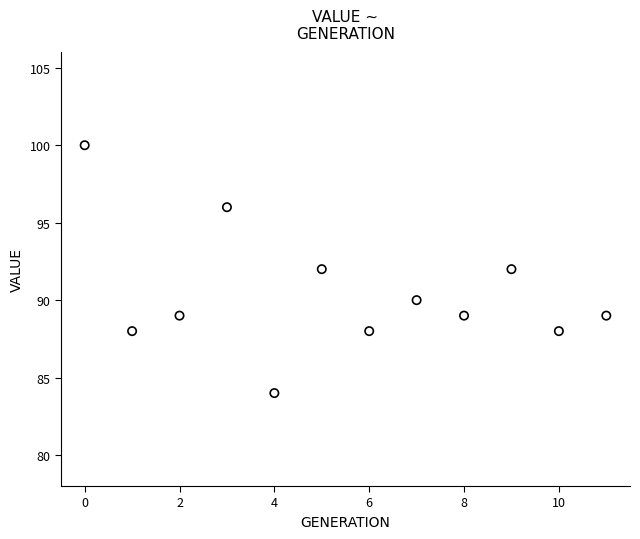

What is the range of Y values (max minus min)?

16